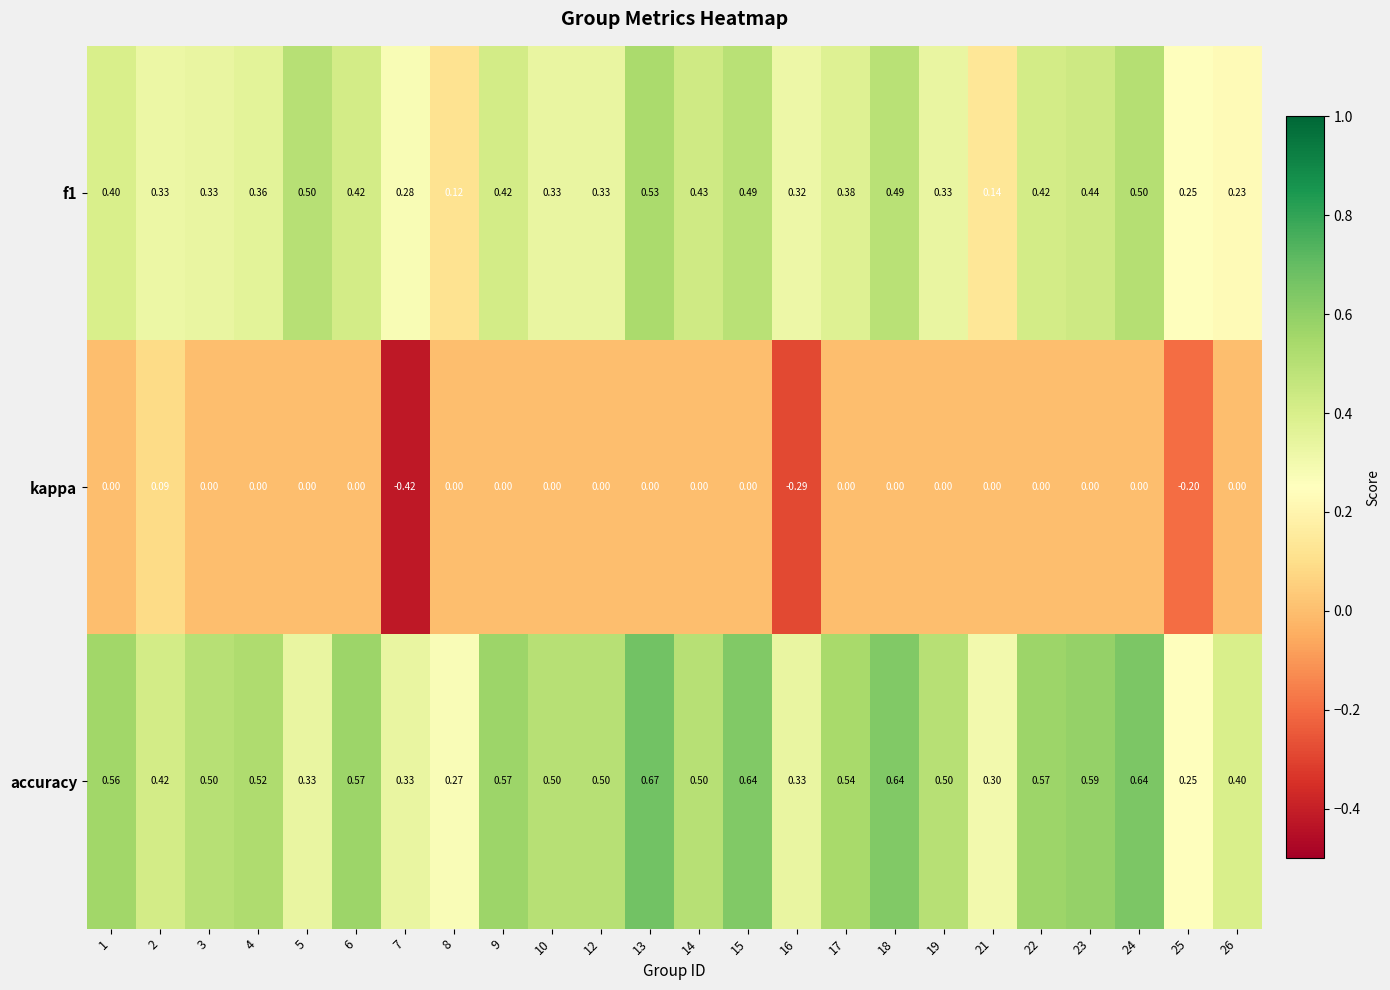

Between 6 and 25, which series saw the biggest shift?

accuracy